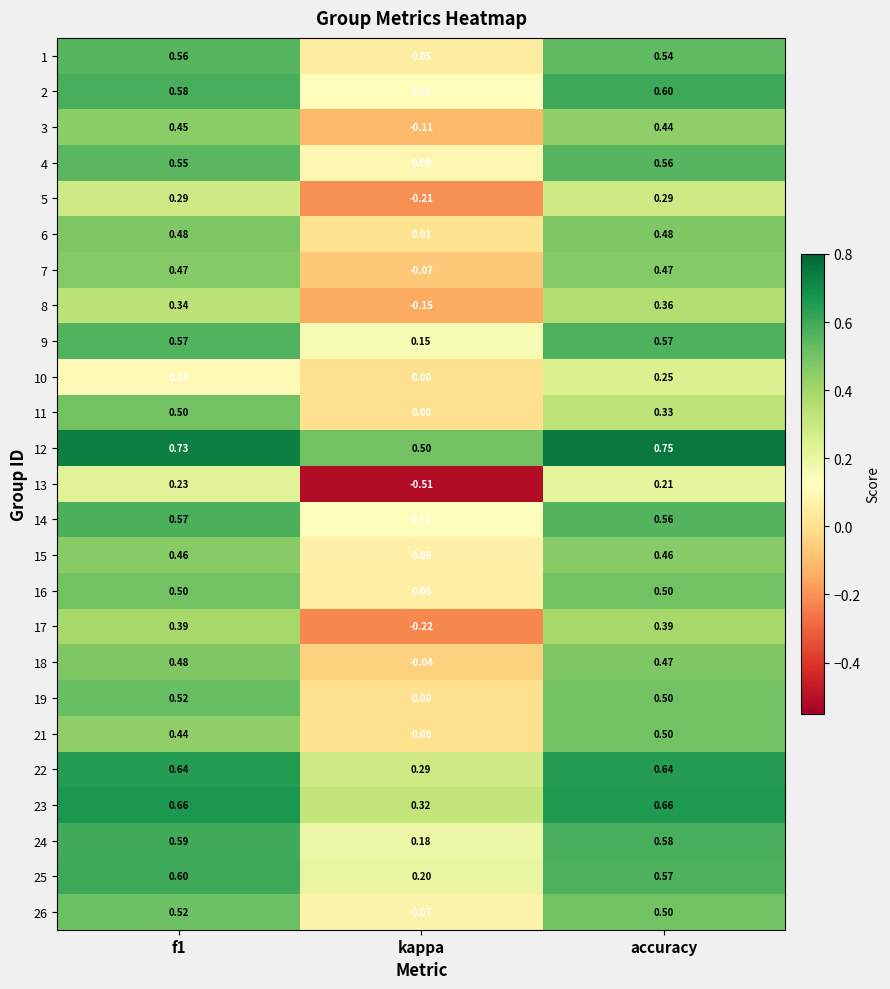

At how many categories does at least one series exceed 0?

3